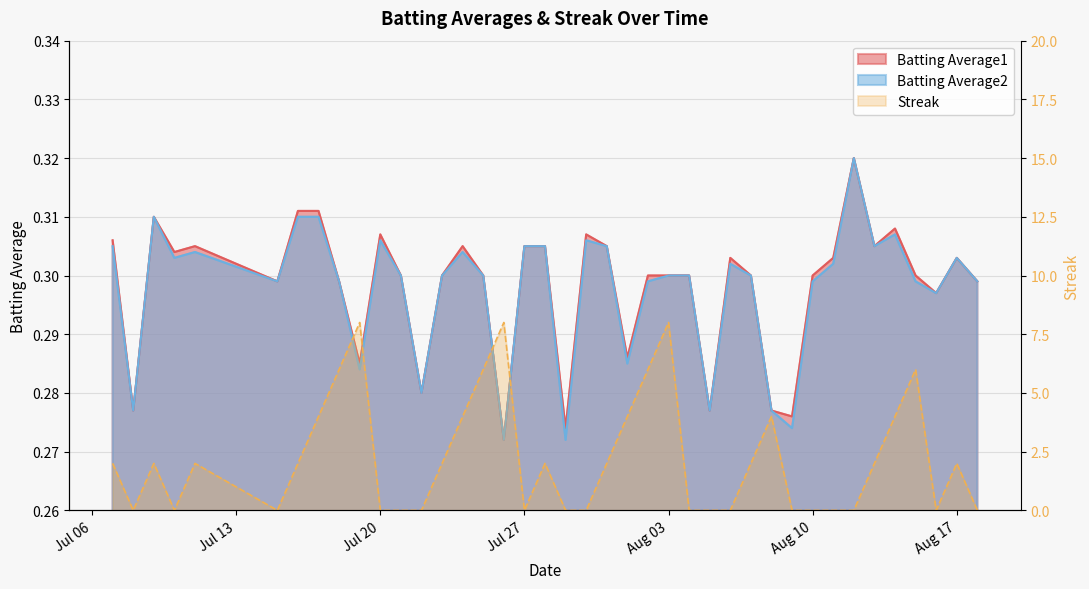

In Streak, how many points are higher than both neighbors (excluding endpoints)?

9